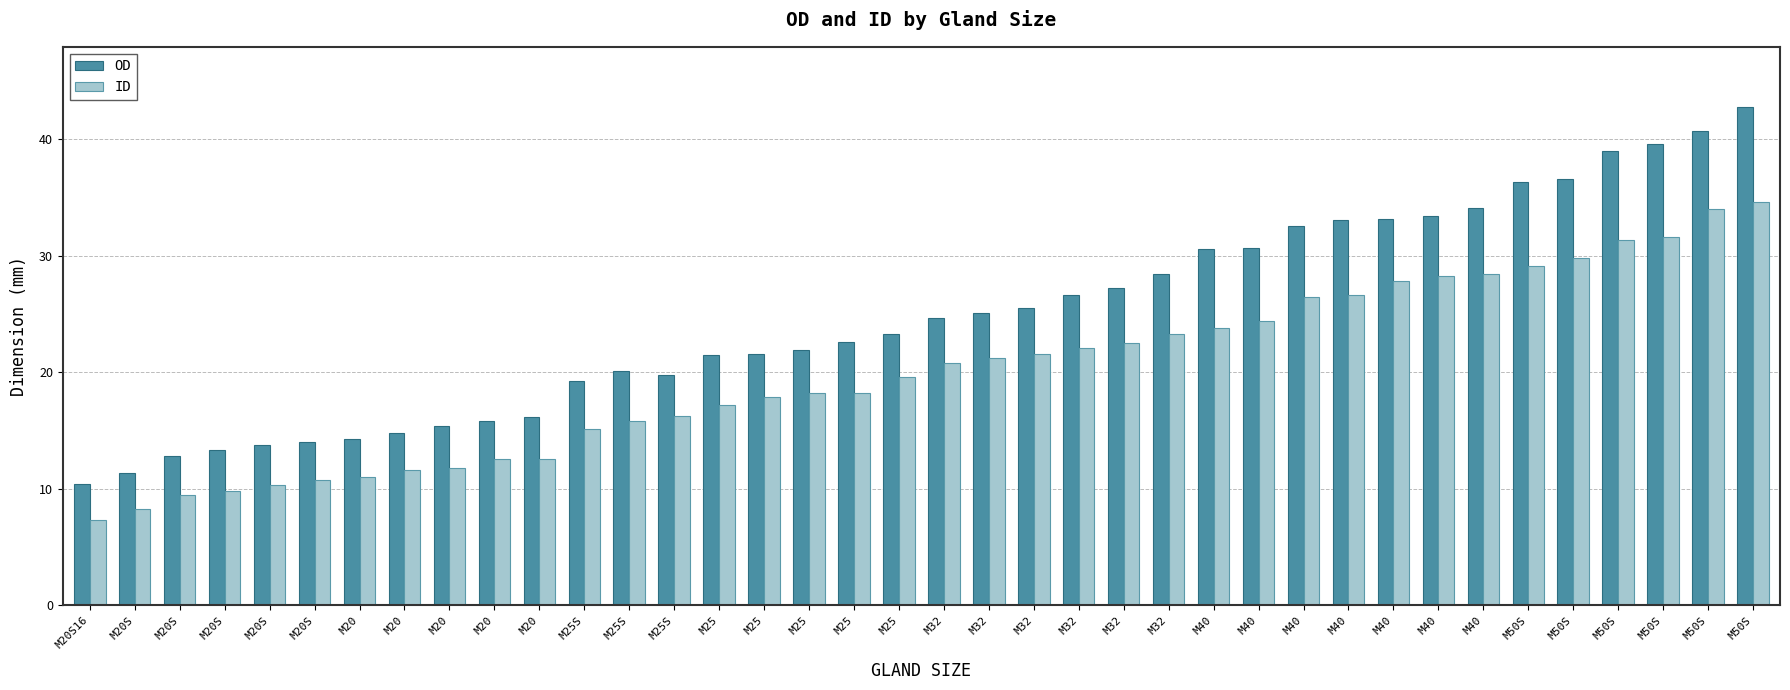

Reading left to right, list all the values displayed in this chart.

OD: M20S16=10.4	M20S=11.4	M20S=12.8	M20S=13.3	M20S=13.8	M20S=14.0	M20=14.3	M20=14.8	M20=15.4	M20=15.8	M20=16.2	M25S=19.3	M25S=20.1	M25S=19.8	M25=21.5	M25=21.6	M25=21.9	M25=22.6	M25=23.3	M32=24.7	M32=25.1	M32=25.5	M32=26.6	M32=27.2	M32=28.4	M40=30.6	M40=30.7	M40=32.6	M40=33.1	M40=33.2	M40=33.4	M40=34.1	M50S=36.3	M50S=36.6	M50S=39.0	M50S=39.6	M50S=40.7	M50S=42.8
ID: M20S16=7.3	M20S=8.3	M20S=9.5	M20S=9.8	M20S=10.3	M20S=10.8	M20=11.0	M20=11.6	M20=11.8	M20=12.6	M20=12.6	M25S=15.1	M25S=15.8	M25S=16.3	M25=17.2	M25=17.9	M25=18.2	M25=18.2	M25=19.6	M32=20.8	M32=21.2	M32=21.6	M32=22.1	M32=22.5	M32=23.3	M40=23.8	M40=24.4	M40=26.5	M40=26.6	M40=27.8	M40=28.3	M40=28.4	M50S=29.1	M50S=29.8	M50S=31.4	M50S=31.6	M50S=34.0	M50S=34.6